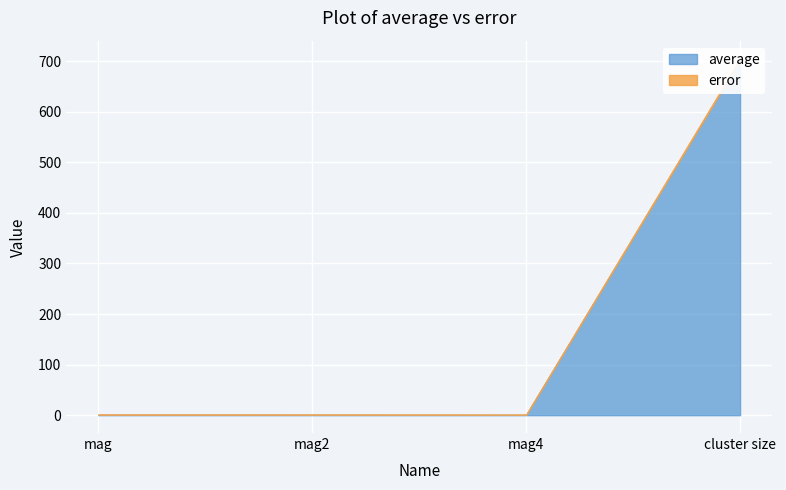

What position from the right is mag2?

3